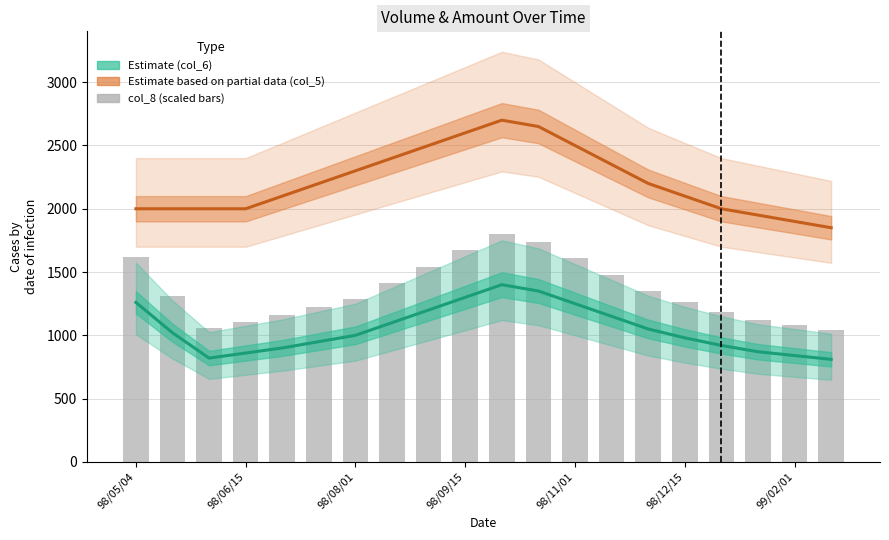

What is the difference between the col_5 (Estimate partial) values at 8 and 98/09/15?

500.0